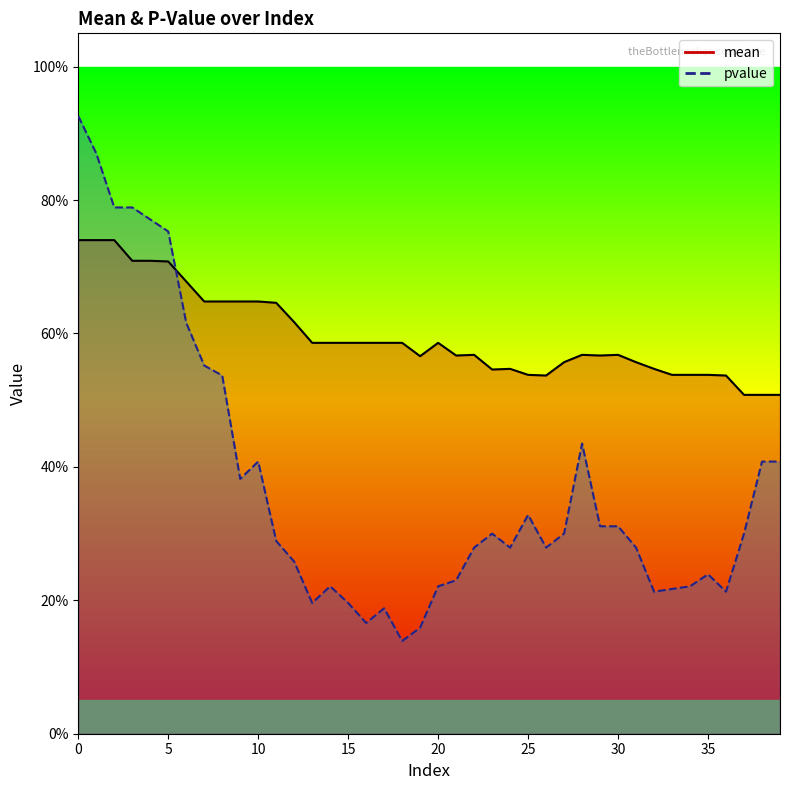

Reading left to right, transcribe all the data shown in this chart.

mean: 0.7	0.7	0.7	0.7	0.7	0.7	0.7	0.6	0.6	0.6	0.6	0.6	0.6	0.6	0.6	0.6	0.6	0.6	0.6	0.6	0.6	0.6	0.6	0.5	0.5	0.5	0.5	0.6	0.6	0.6	0.6	0.6	0.5	0.5	0.5	0.5	0.5	0.5	0.5	0.5
pvalue: 0.9	0.9	0.8	0.8	0.8	0.8	0.6	0.6	0.5	0.4	0.4	0.3	0.3	0.2	0.2	0.2	0.2	0.2	0.1	0.2	0.2	0.2	0.3	0.3	0.3	0.3	0.3	0.3	0.4	0.3	0.3	0.3	0.2	0.2	0.2	0.2	0.2	0.3	0.4	0.4